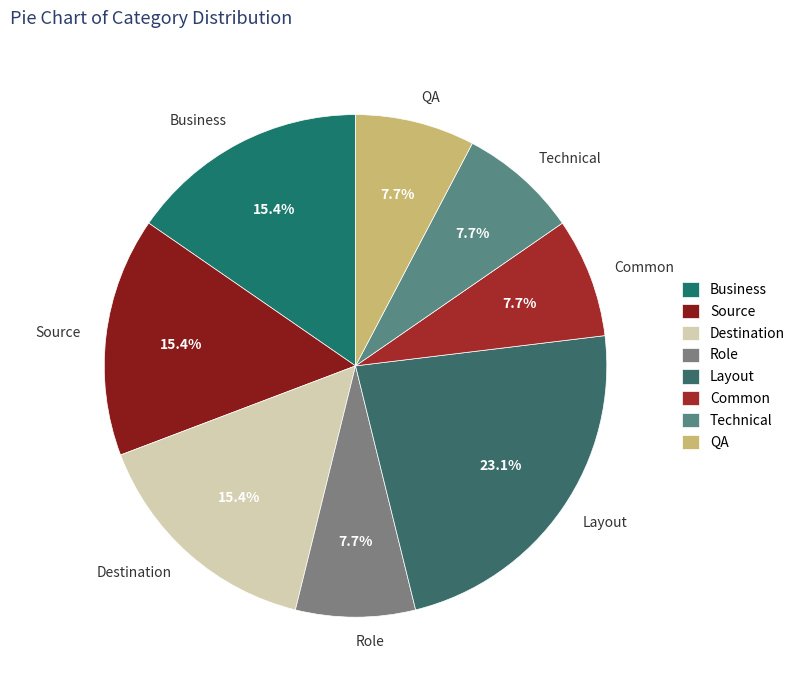

Does Role represent more than half of the total?

No